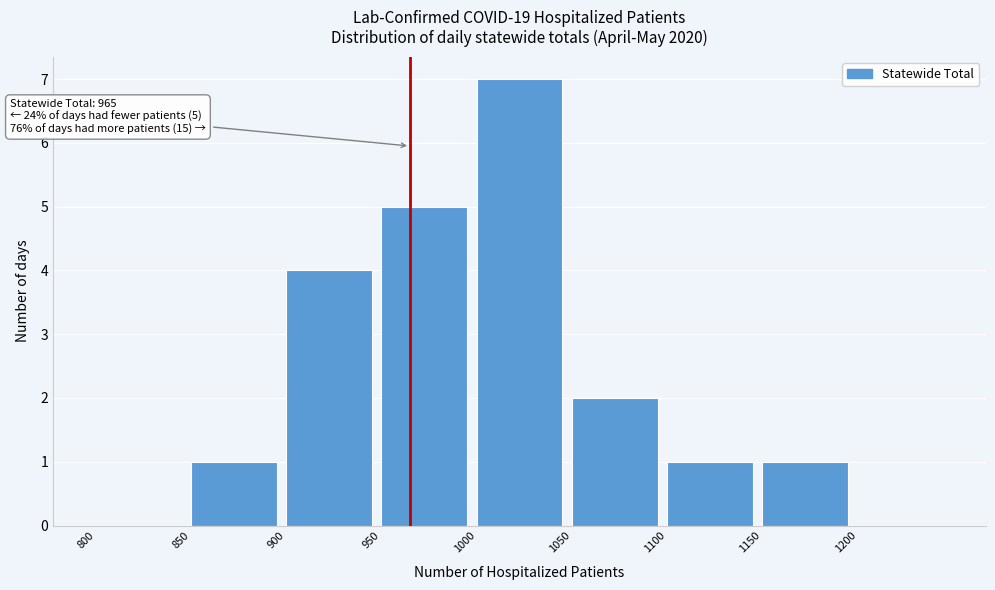

Which range on the x-axis has the tallest bar?

1000 to 1050